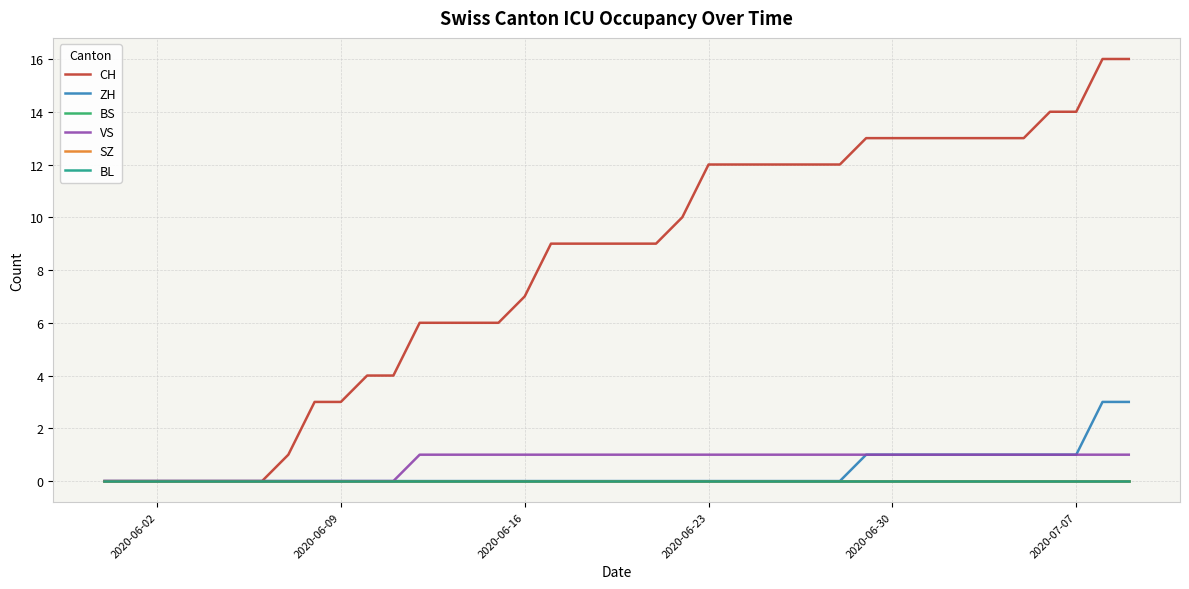

Which series has the widest spread of values?

CH